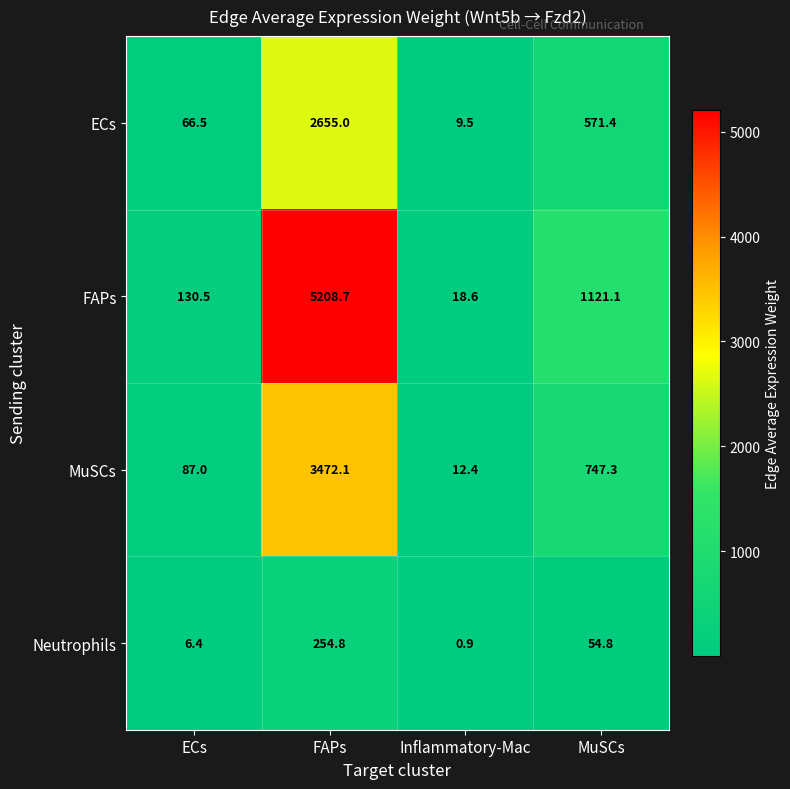

What is the lowest value of the MuSCs series?

12.4